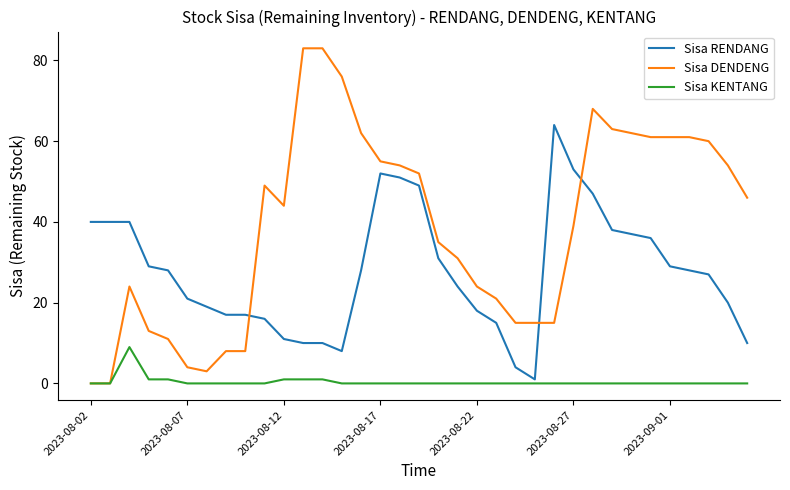

What is the maximum value shown in the chart?

83